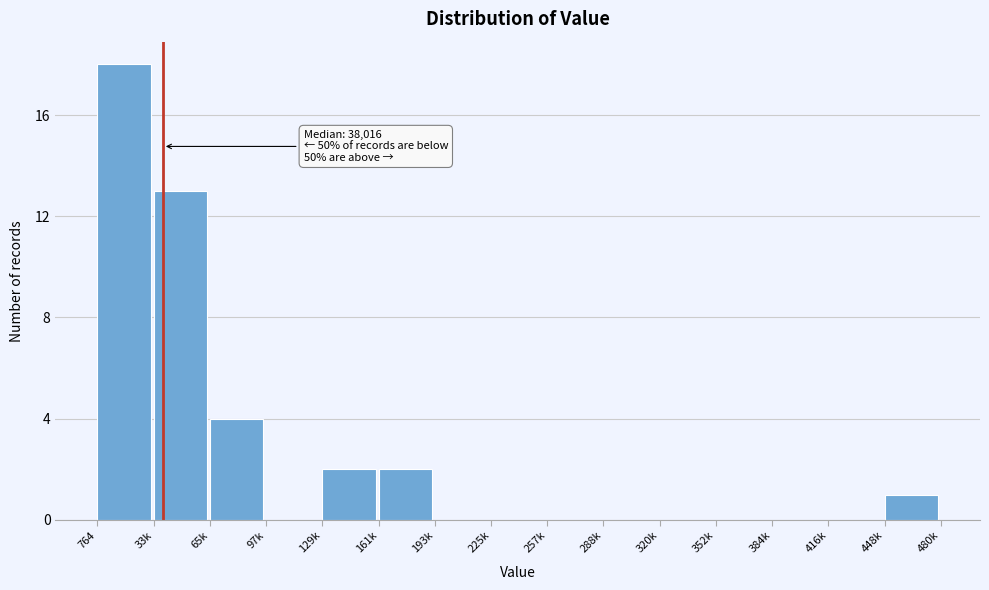

Reading right to left, list all the values displayed in this chart.

448k=1	416k=0	384k=0	352k=0	320k=0	288k=0	257k=0	225k=0	193k=0	161k=2	129k=2	97k=0	65k=4	33k=13	764=18